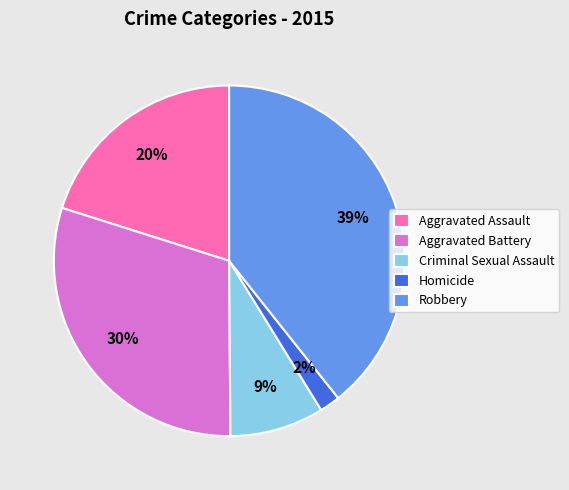

To the nearest percent, what is the difference between the largest and smallest slice percentages?

37%